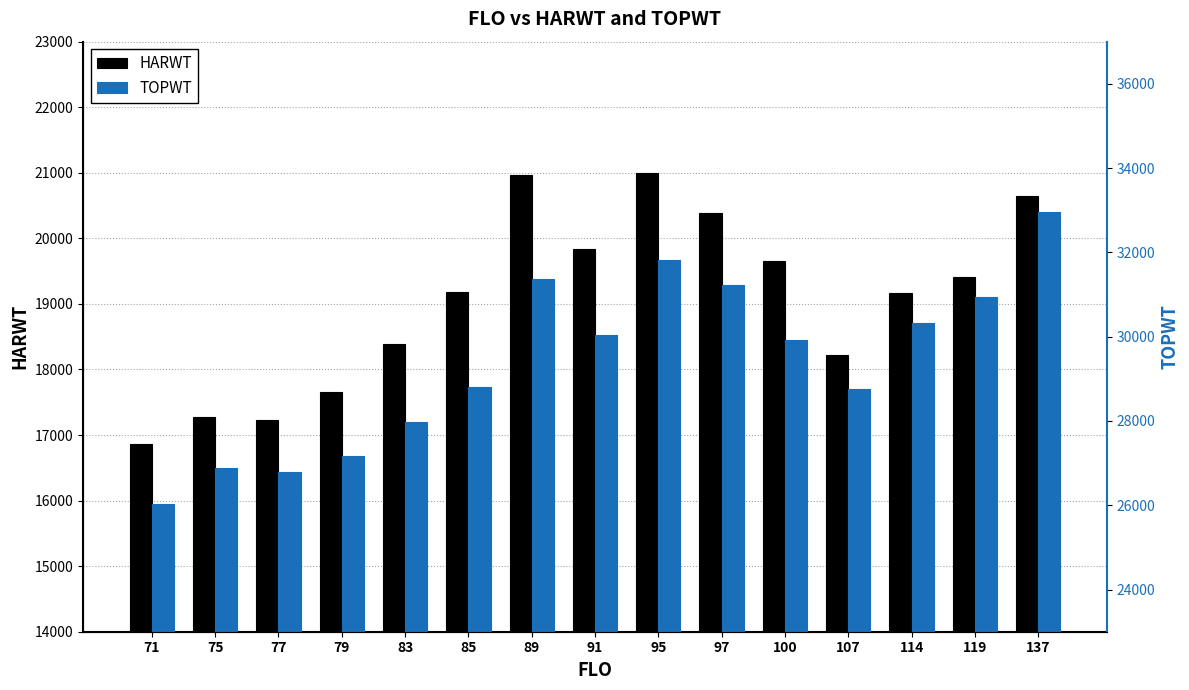

What is the sum of all TOPWT values?

441022